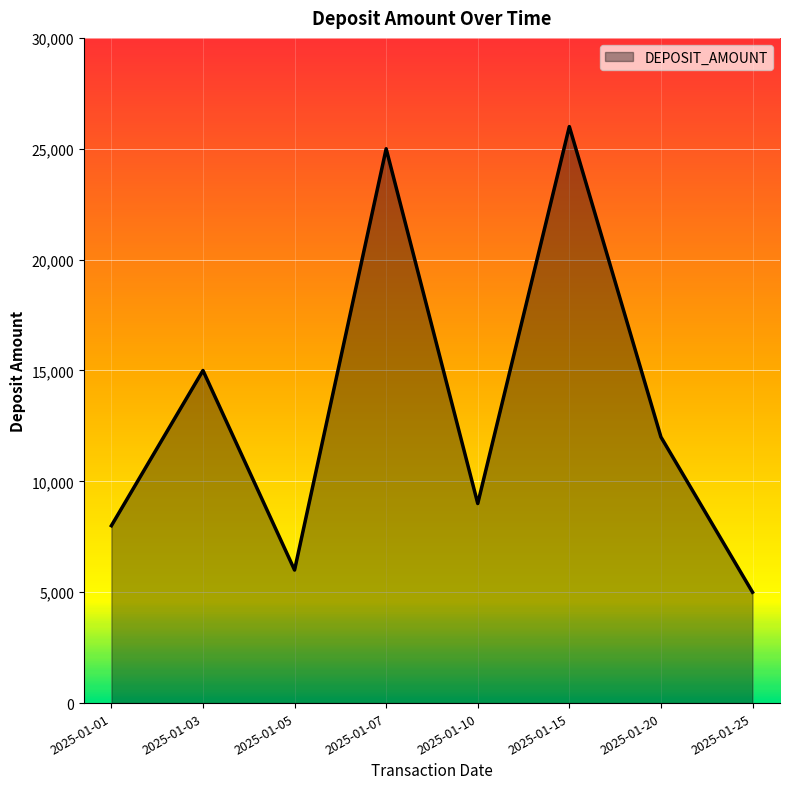

True or false: the data shows 6000 at 2025-01-05.

True